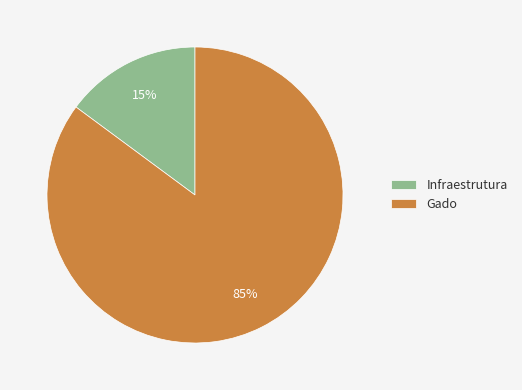

Rank the categories by value from highest to lowest.

Gado, Infraestrutura